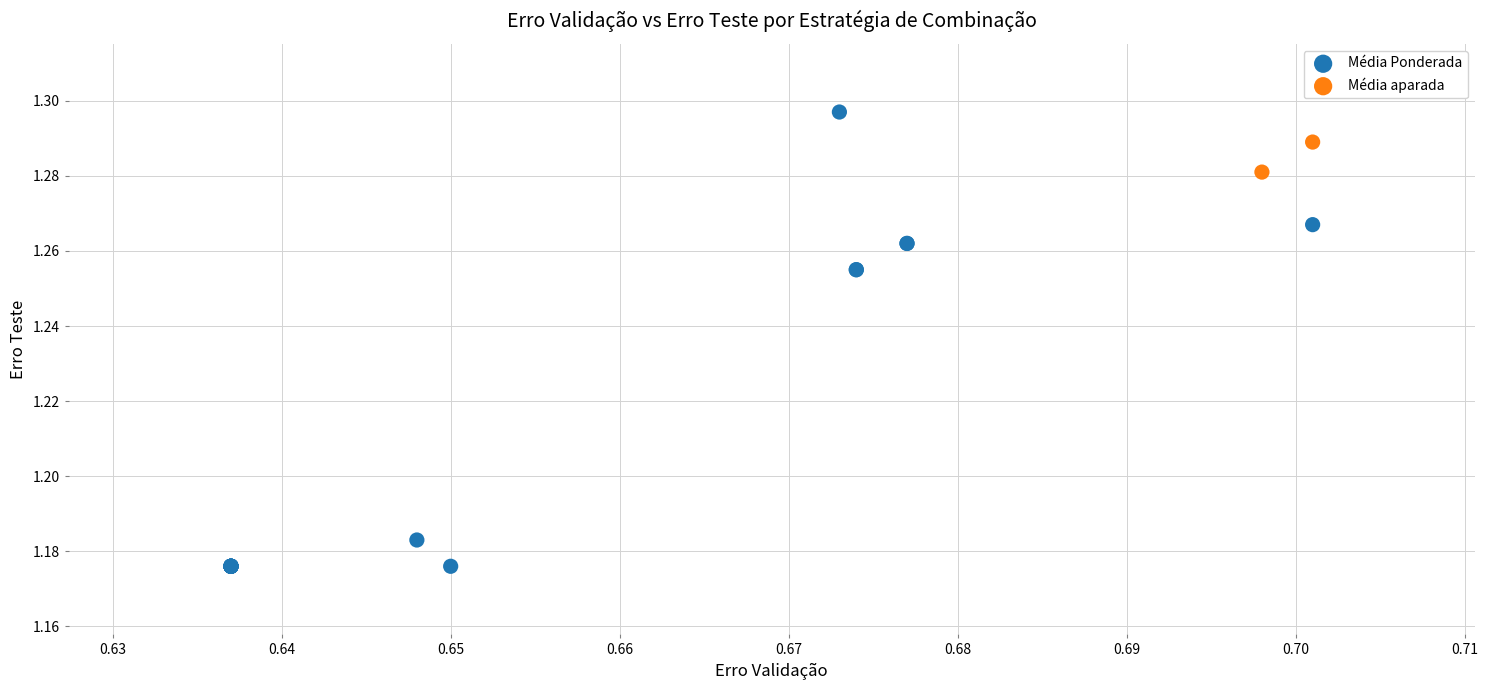

What are all the series names shown in the legend?

Média Ponderada, Média aparada